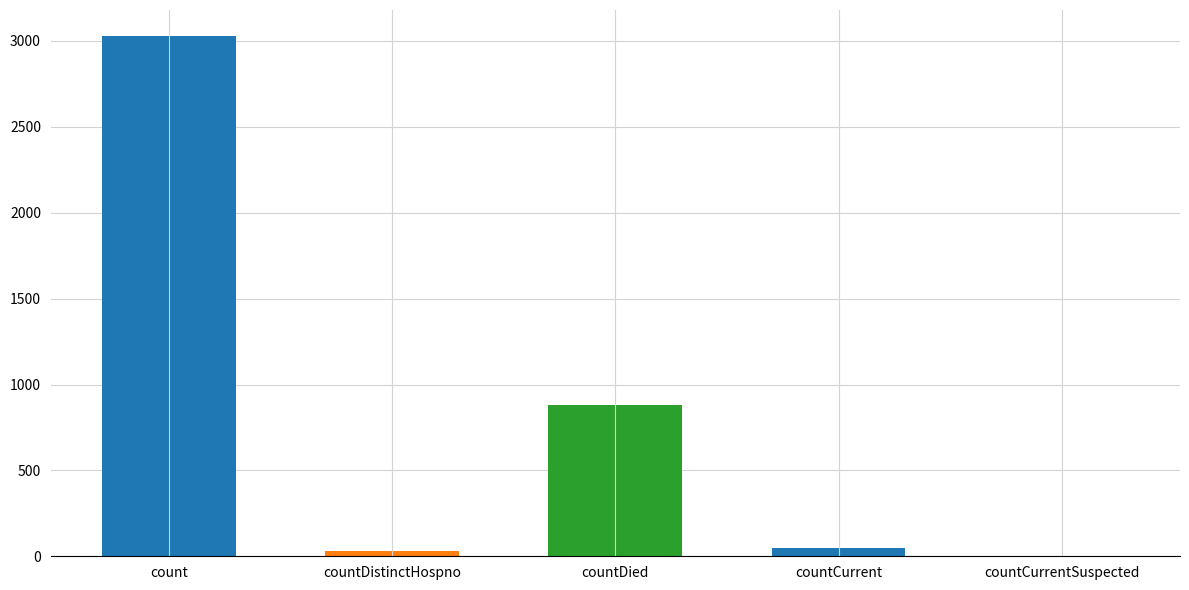

Is it true that the value at countCurrentSuspected is 0?

True